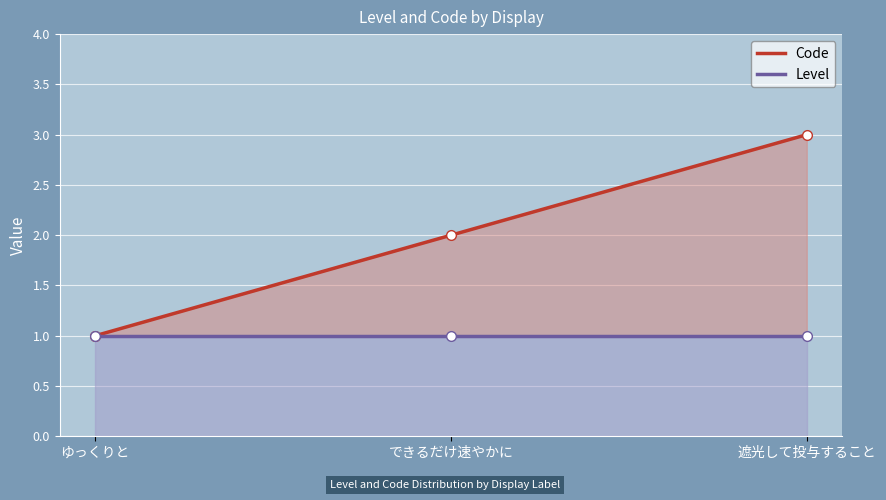

What position from the right is ゆっくりと?

3